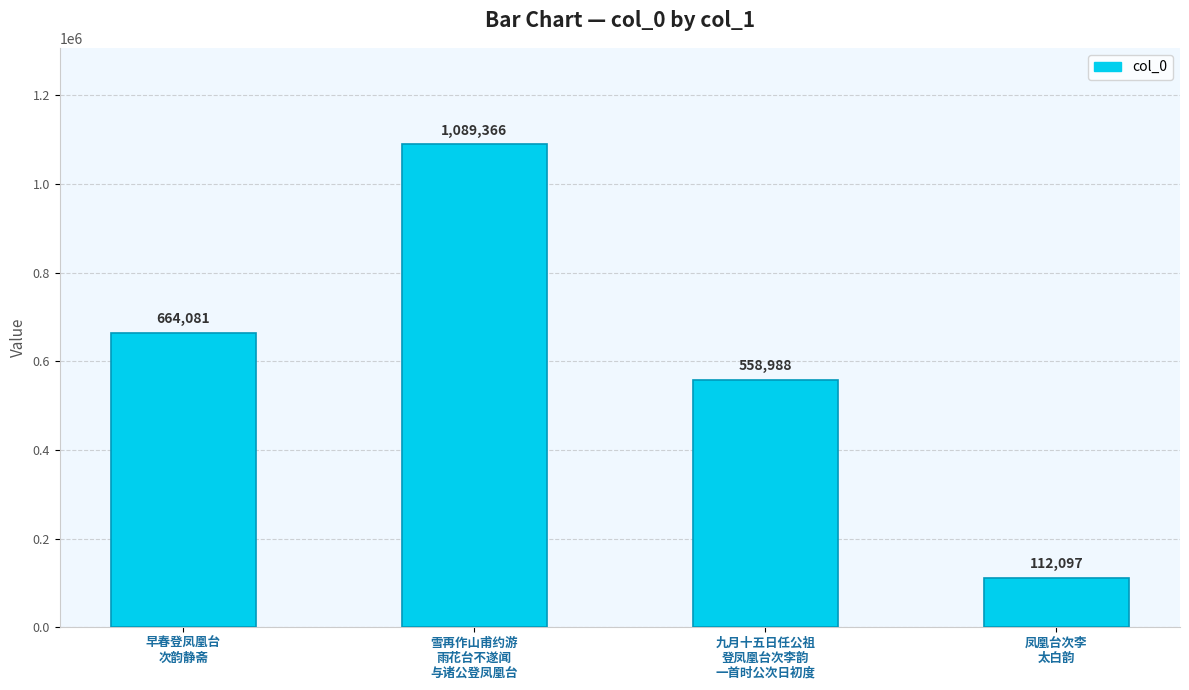

What is the label of the 1st bar from the right?

凤凰台次李
太白韵